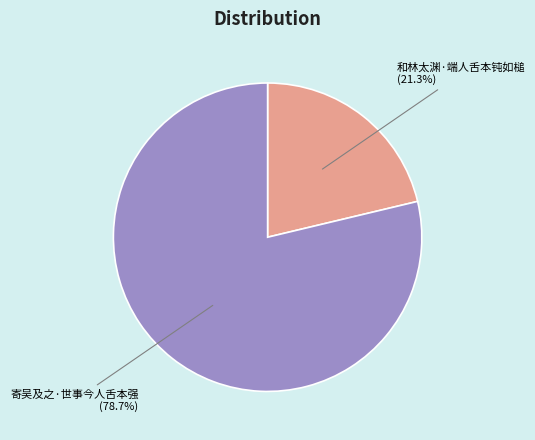

What is the total percentage of 寄吴及之·世事今人舌本强 and 和林太渊·端人舌本钝如槌?

100.0%